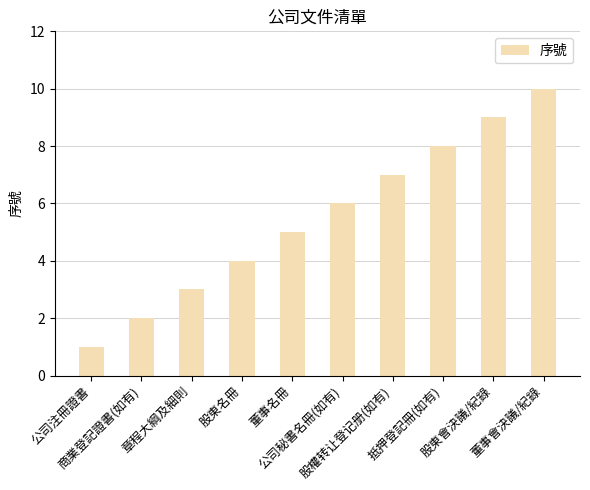

What is the average value?

6